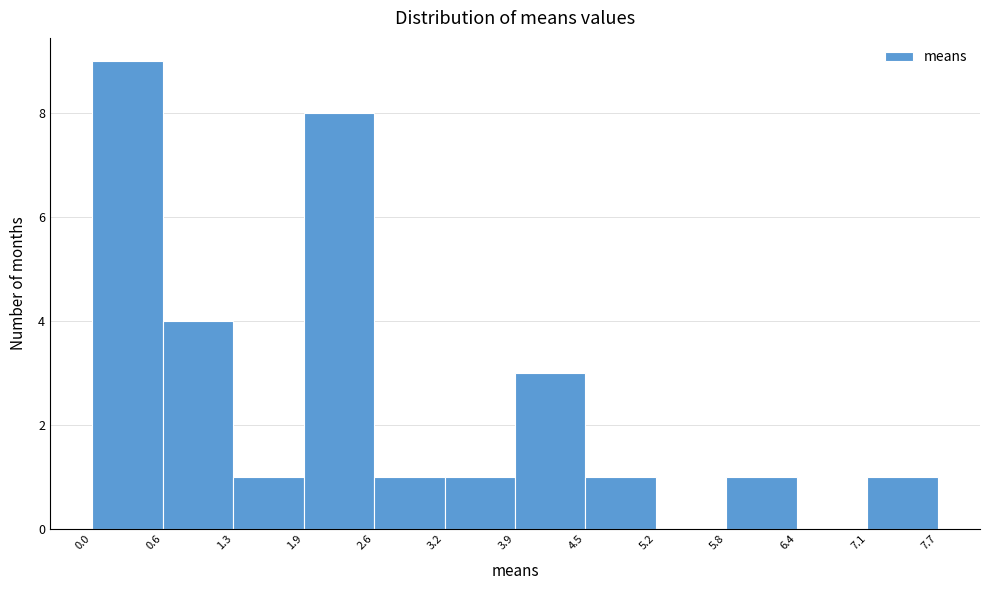

Over which range of the x-axis is the bar tallest?

0.0 to 0.6